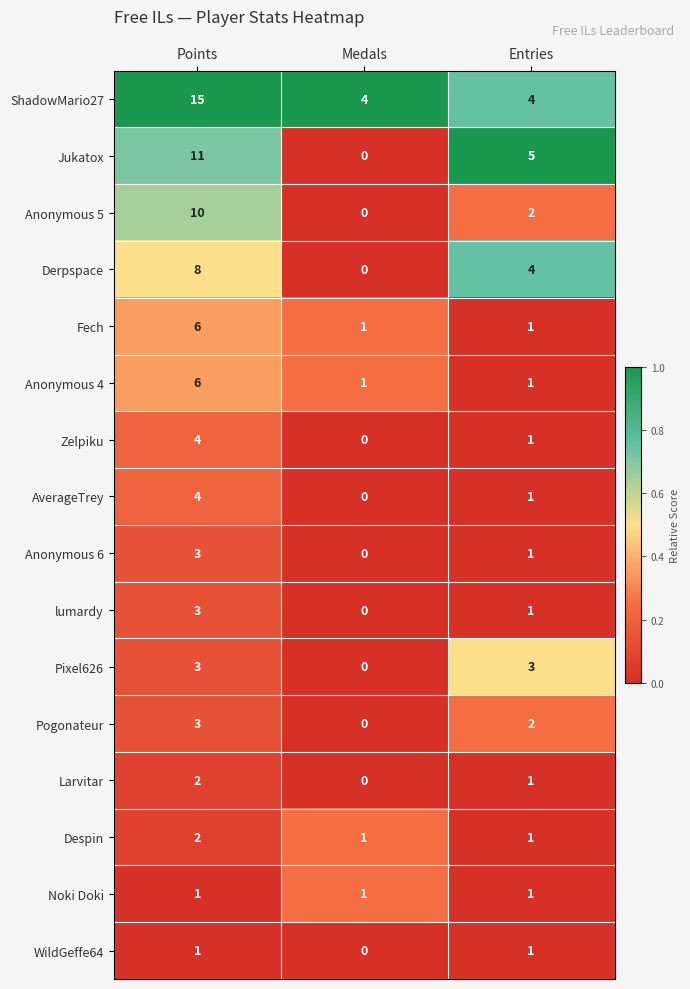

Is it true that Fech equals 4 at Points?

False